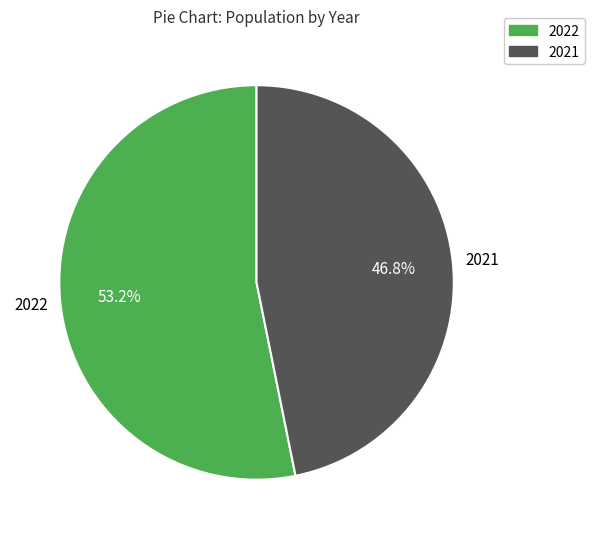

How many segments does this pie chart have?

2